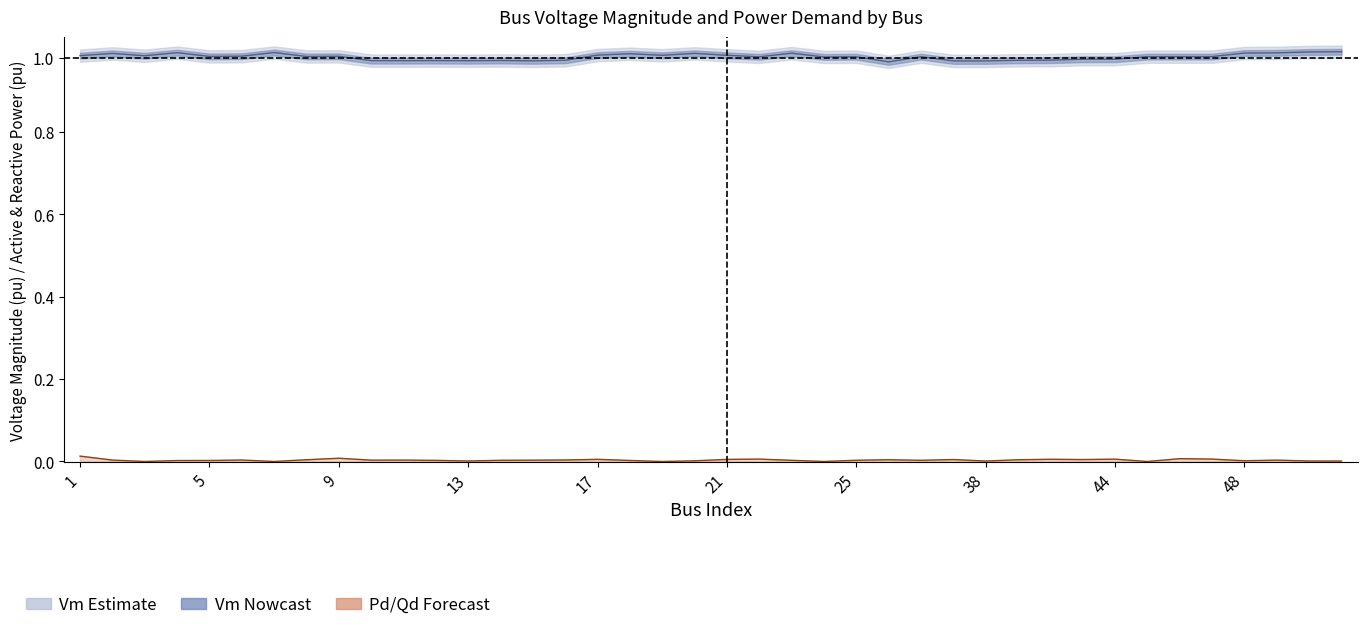

How many Vm values are between 0 and 1?

40